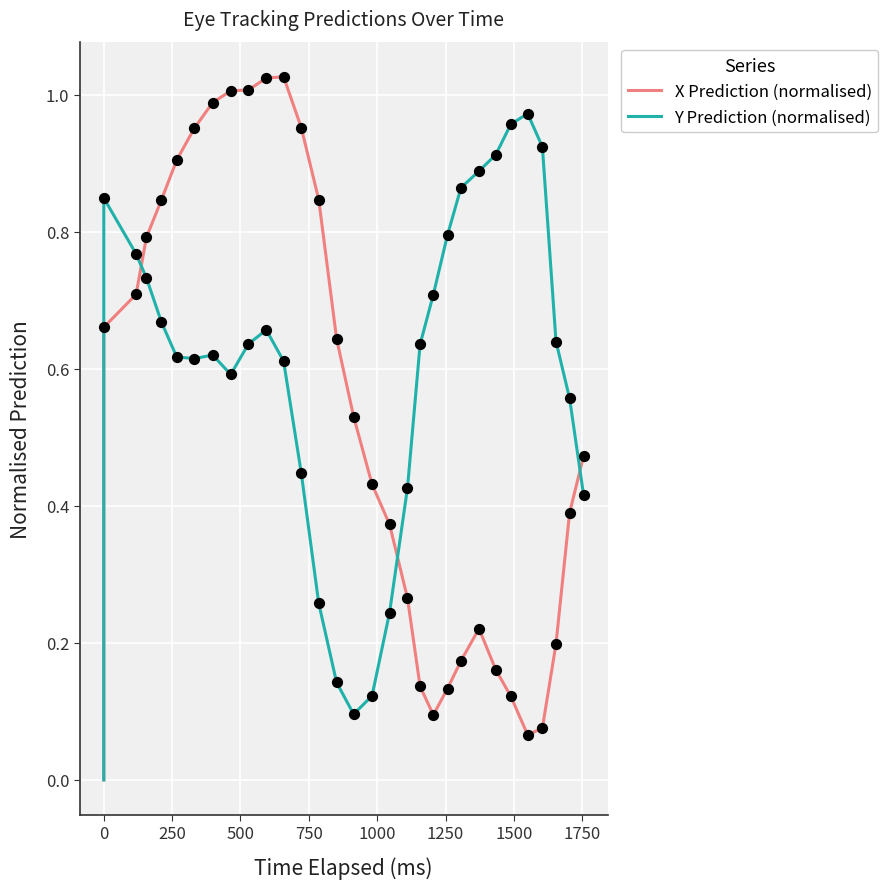

Which series has the largest total across all categories?

Y Prediction (normalised)